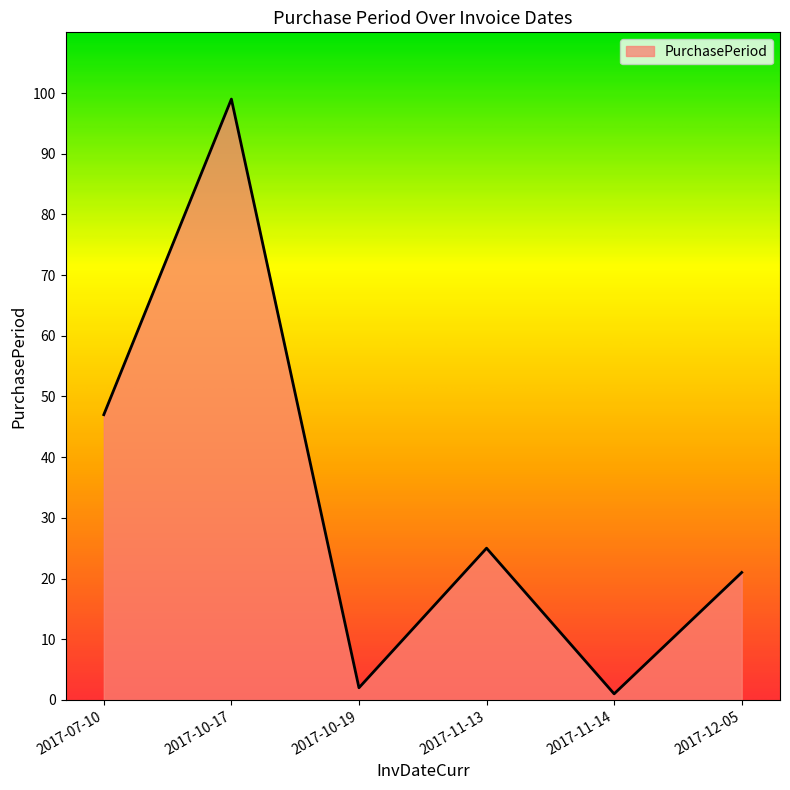

Where is the first local maximum?

2017-10-17